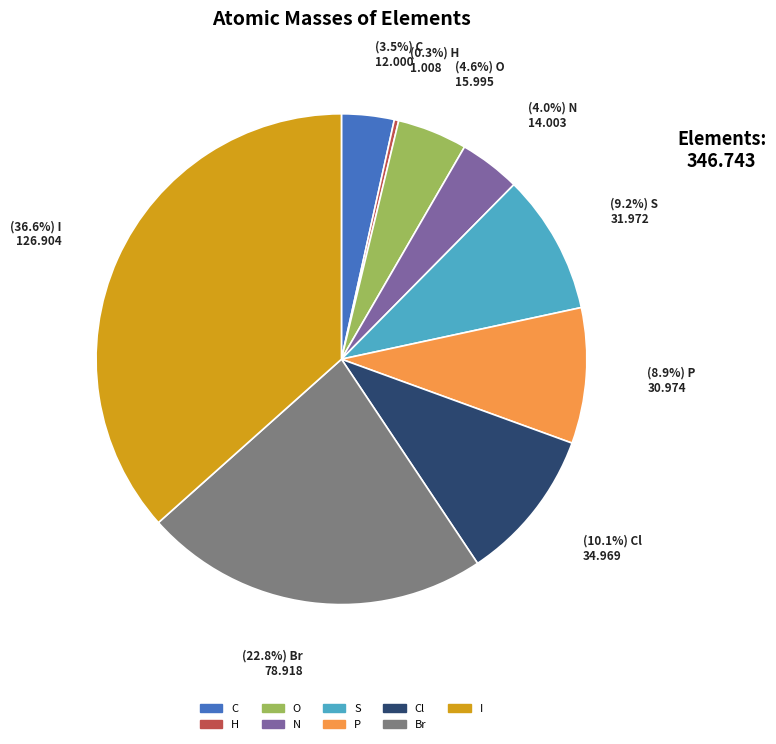

Count the number of slices in the pie.

9